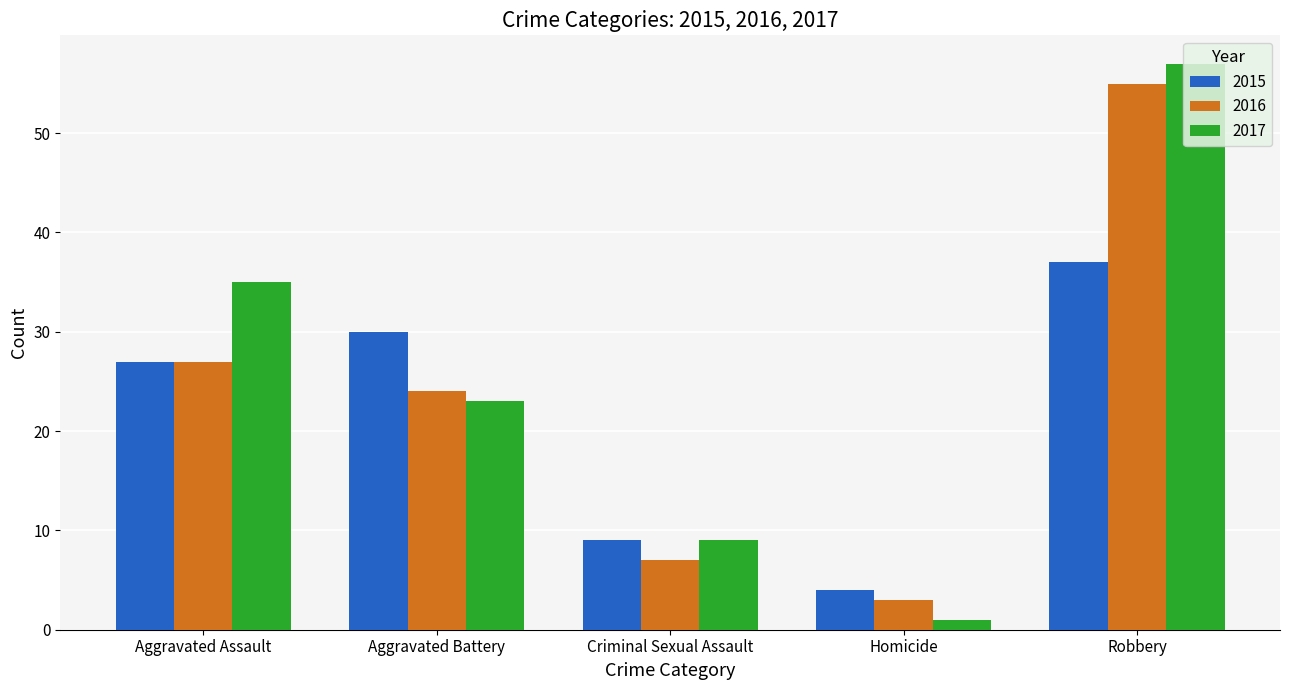

The value of 2017 at Criminal Sexual Assault is 9. True or false?

True